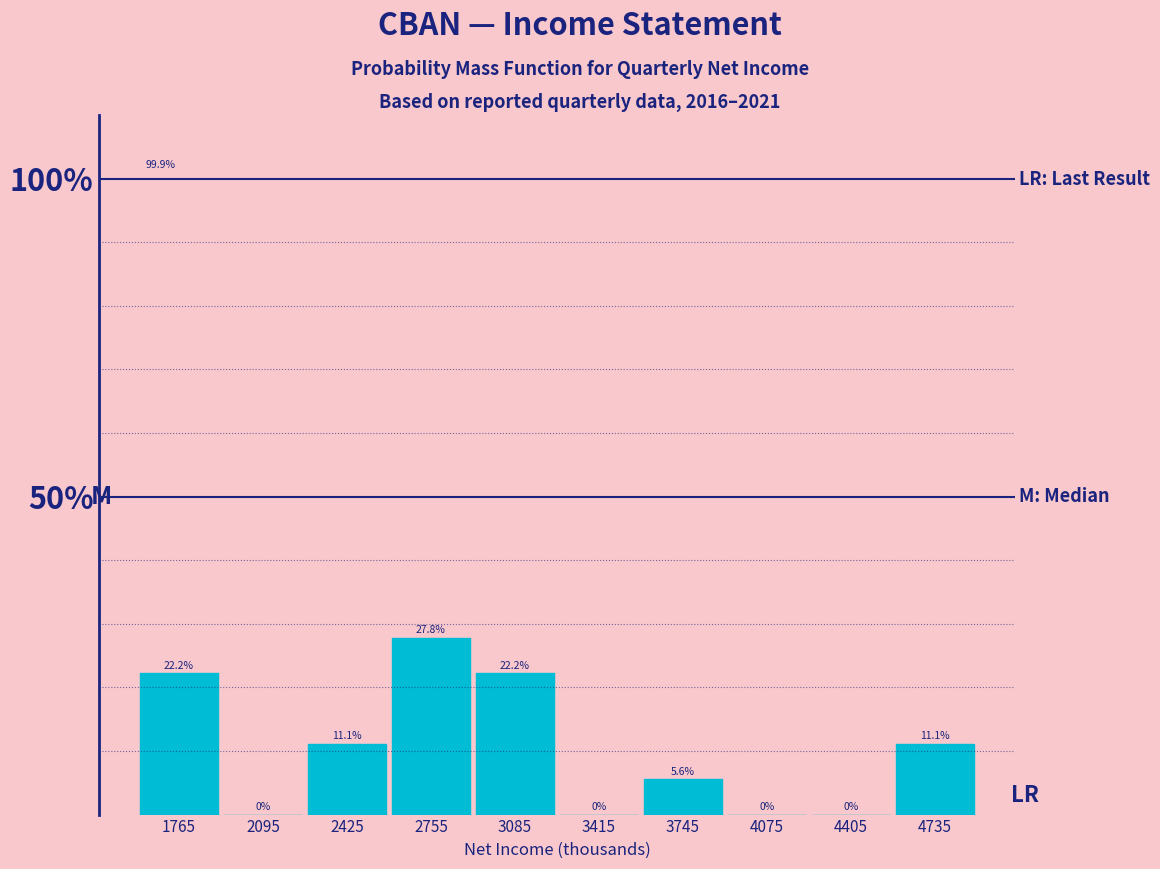

What is the height of the bar covering 2590 to 2920 on the x-axis? The bar edges are not printed on the chart, so give them approximately, as read against the axis.

27.8